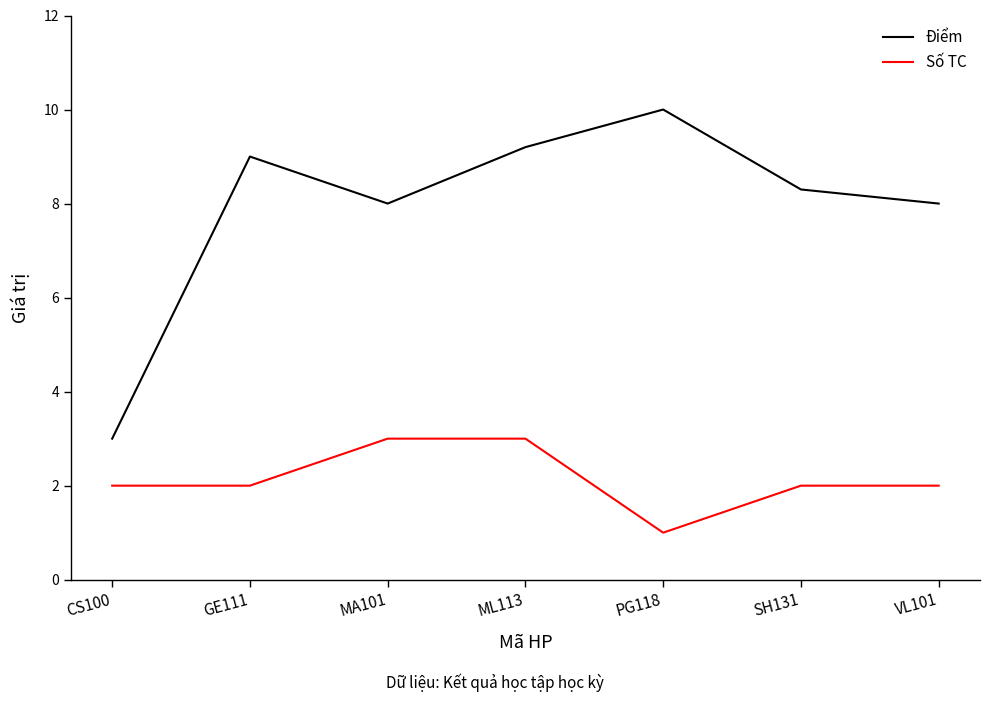

True or false: Số TC has more than 2 interior local peaks.

False